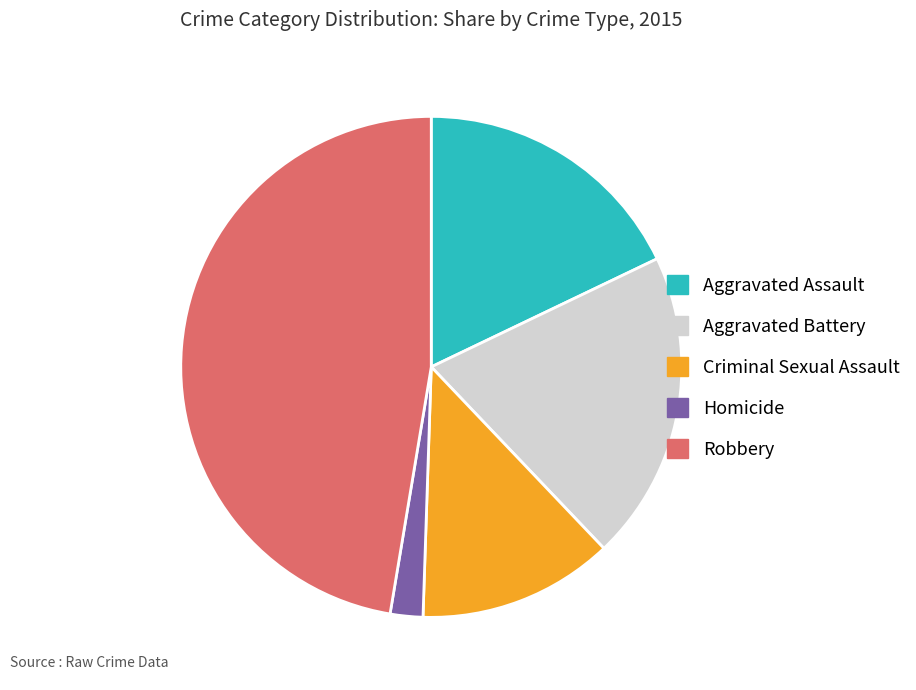

True or false: Criminal Sexual Assault accounts for 6% of the total.

False